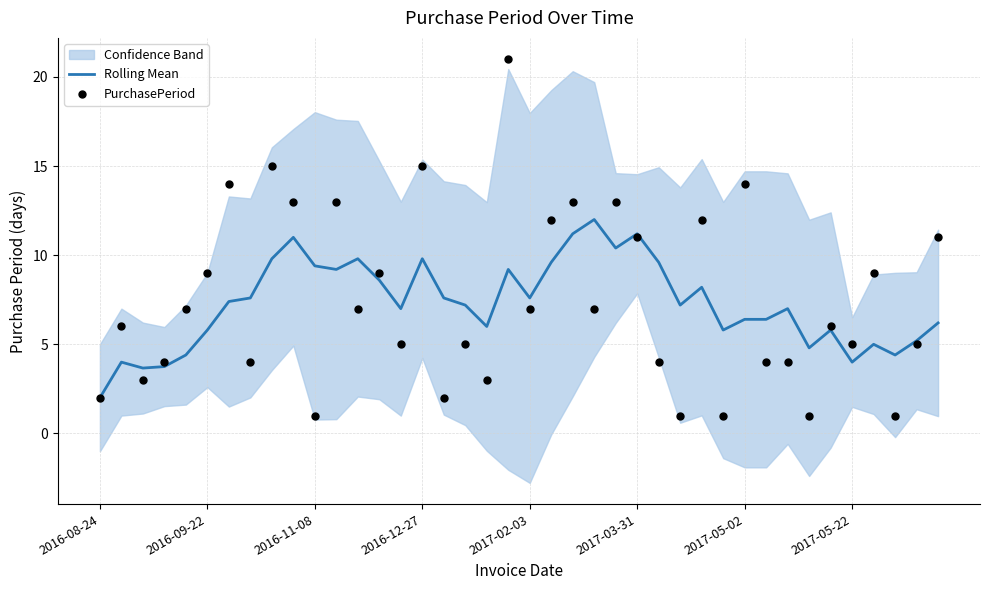

What is the total value across all series at 22?

24.2